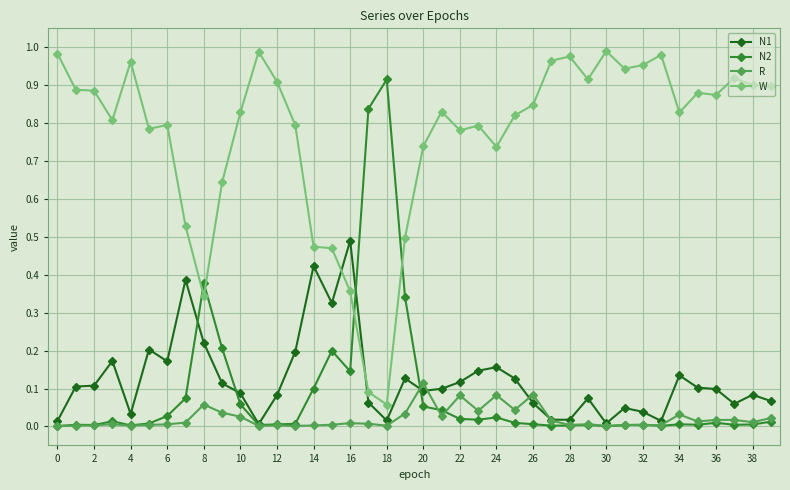

True or false: N2 has more than 1 points higher than both neighbors.

True